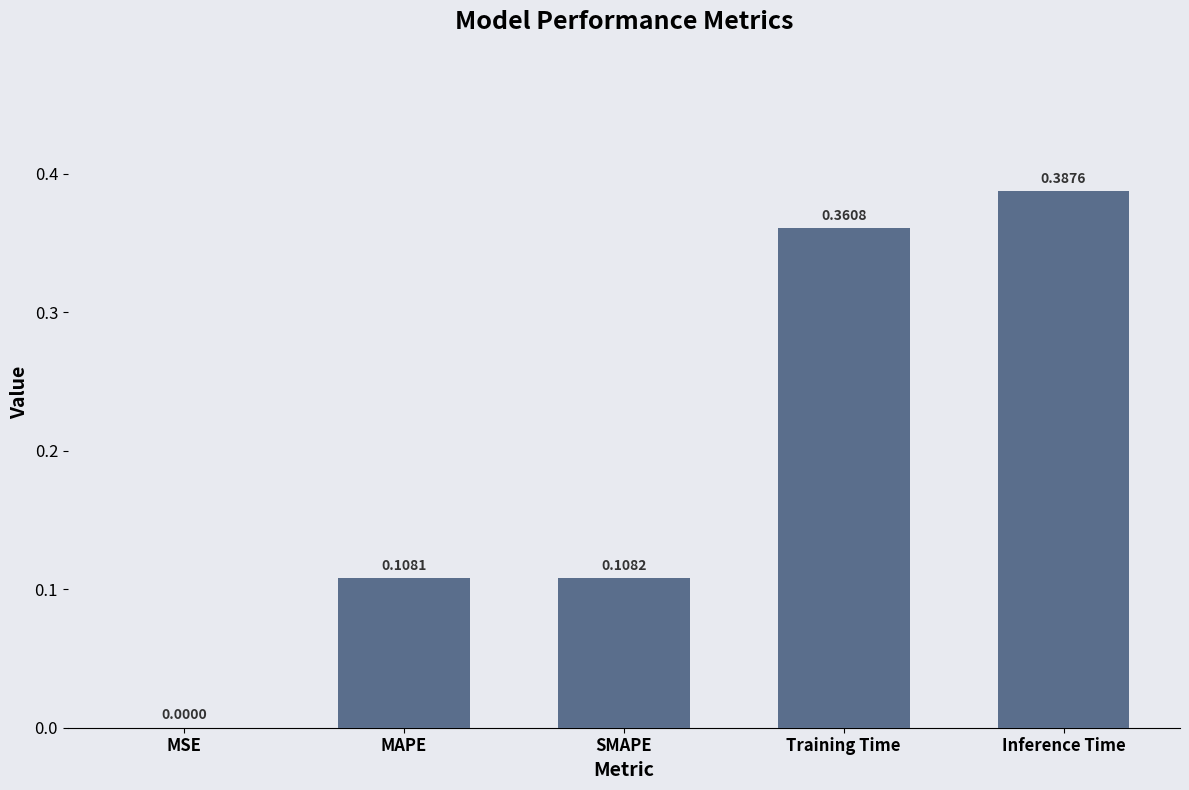

What is the change in value from MSE to MAPE?

+0.1